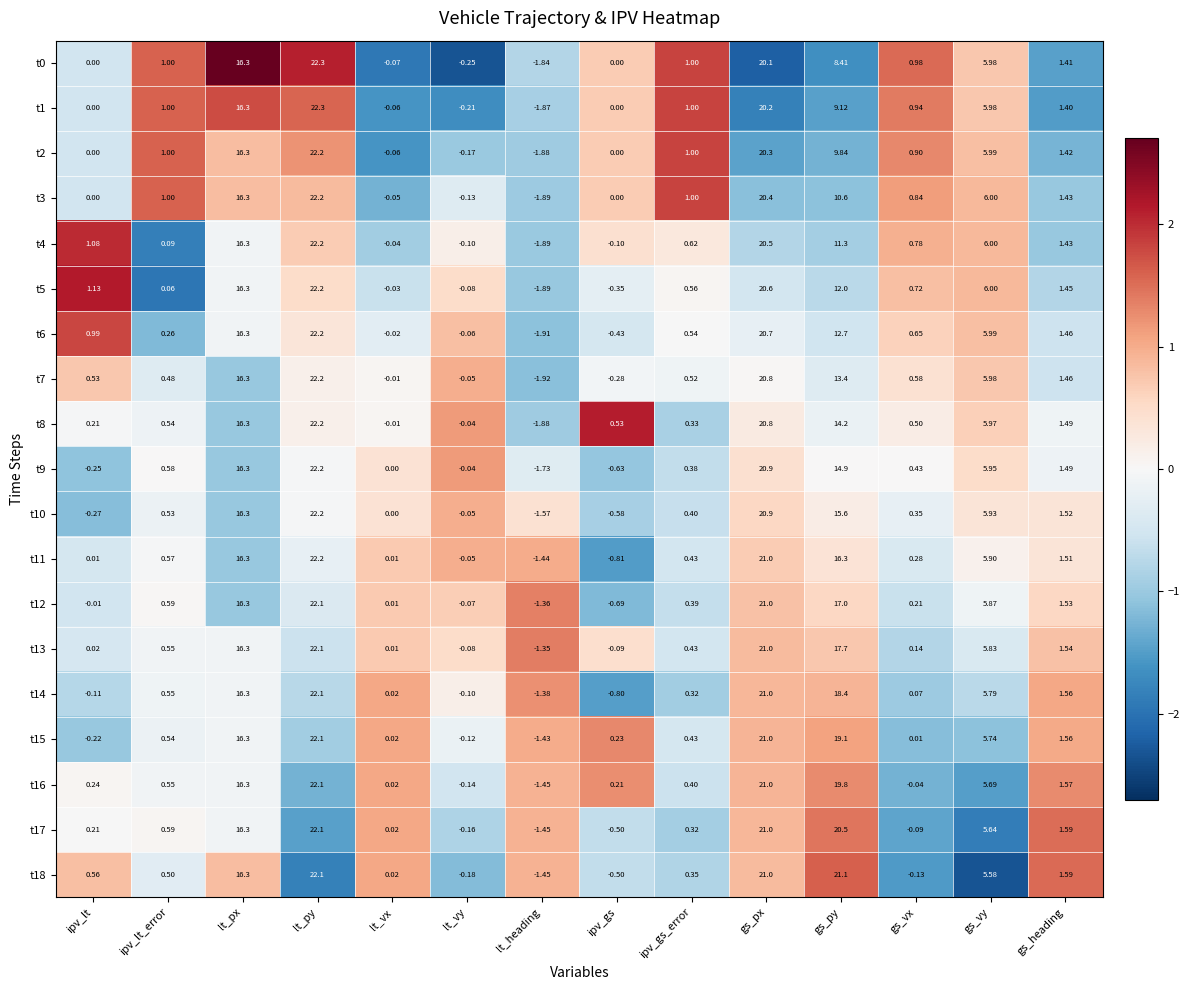

At which label does t7 reach its minimum?

lt_heading